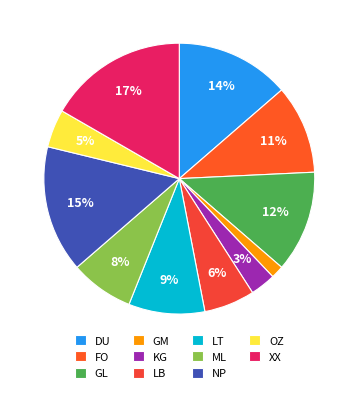

How many slices are in this pie chart?

11